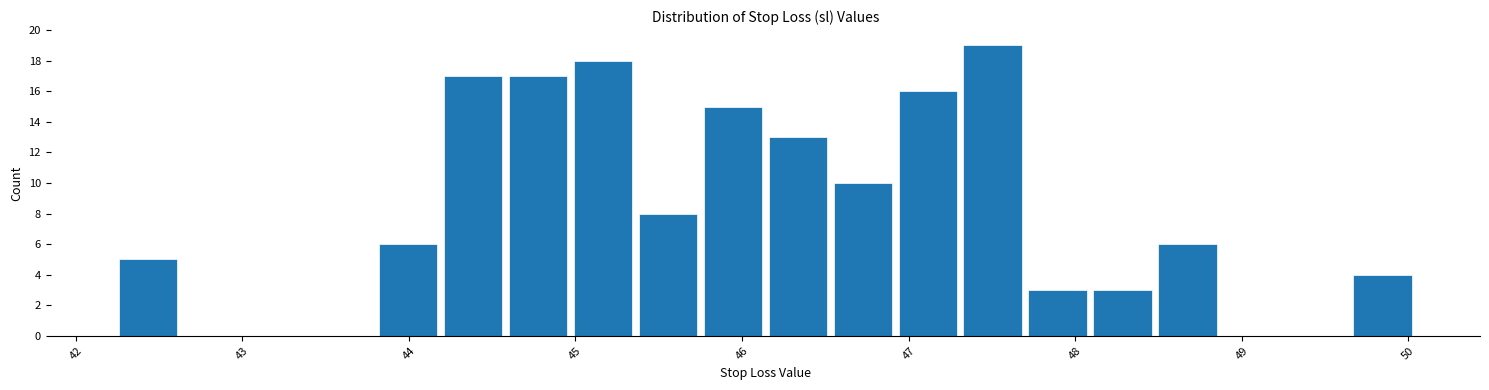

Read against the x-axis, roughly where is the centre of the tallest bar?

47.5